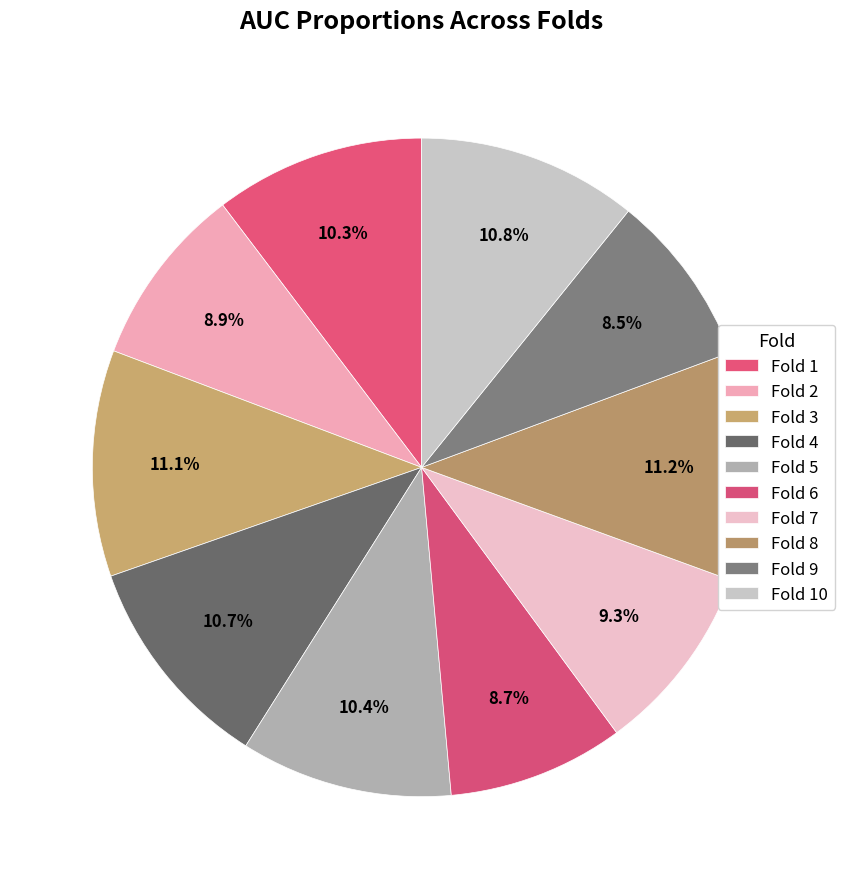

How many segments does this pie chart have?

10